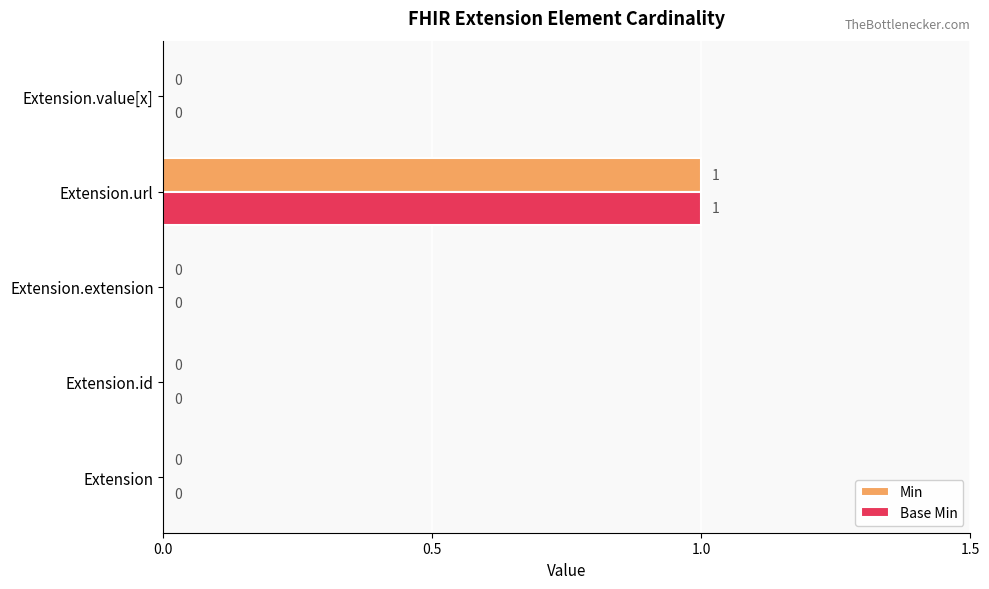

The value of Base Min at Extension.value[x] is 1. True or false?

False